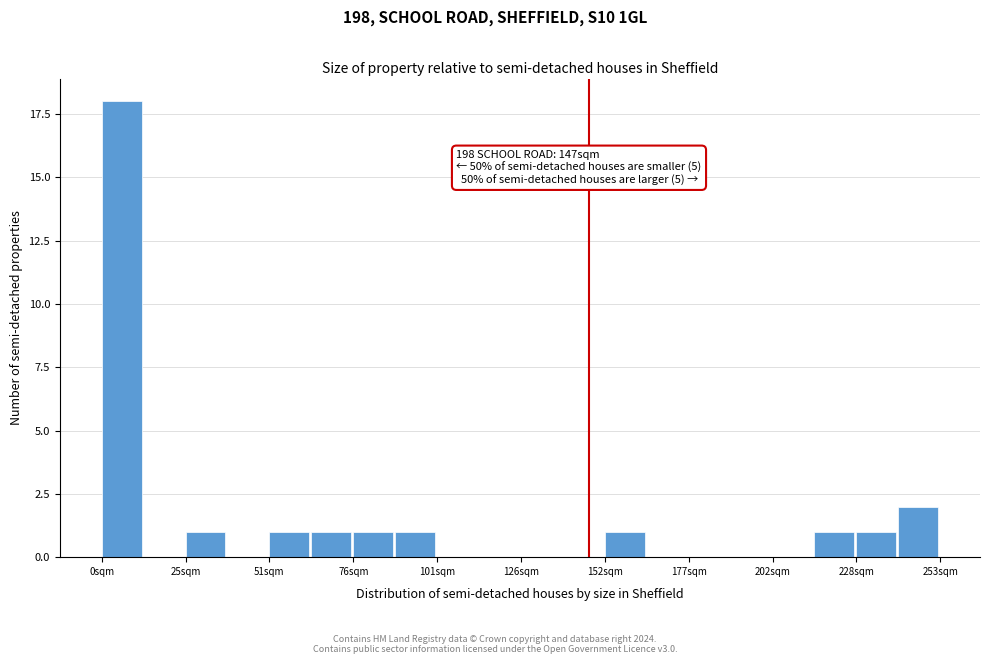

Read against the x-axis, roughly where is the centre of the tallest bar?

5